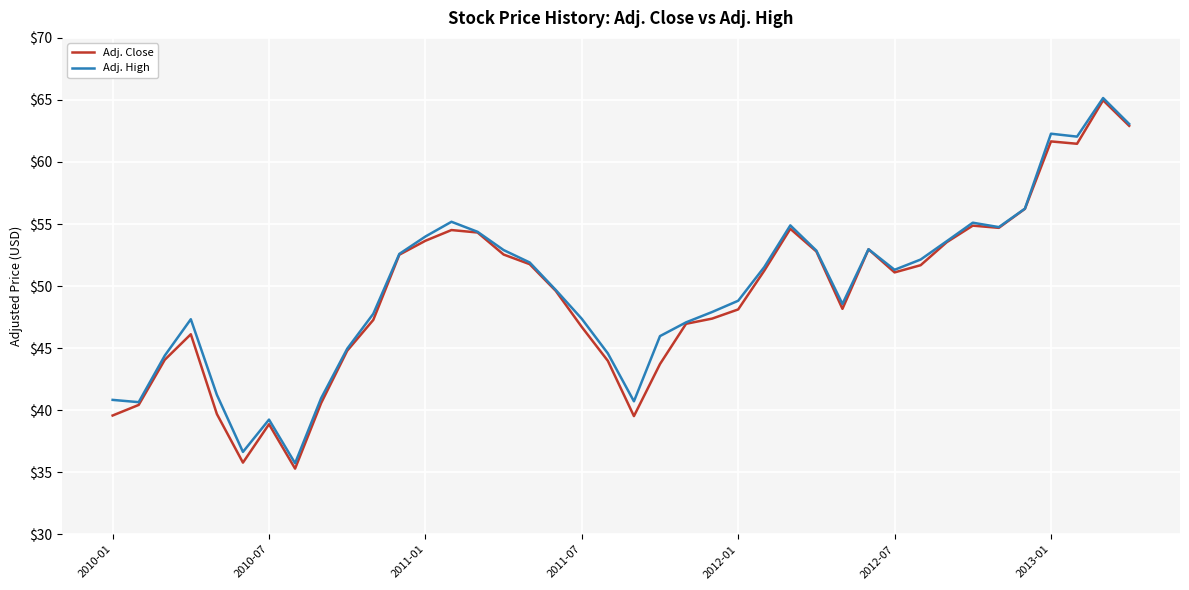

Does the chart have visible grid lines?

Yes